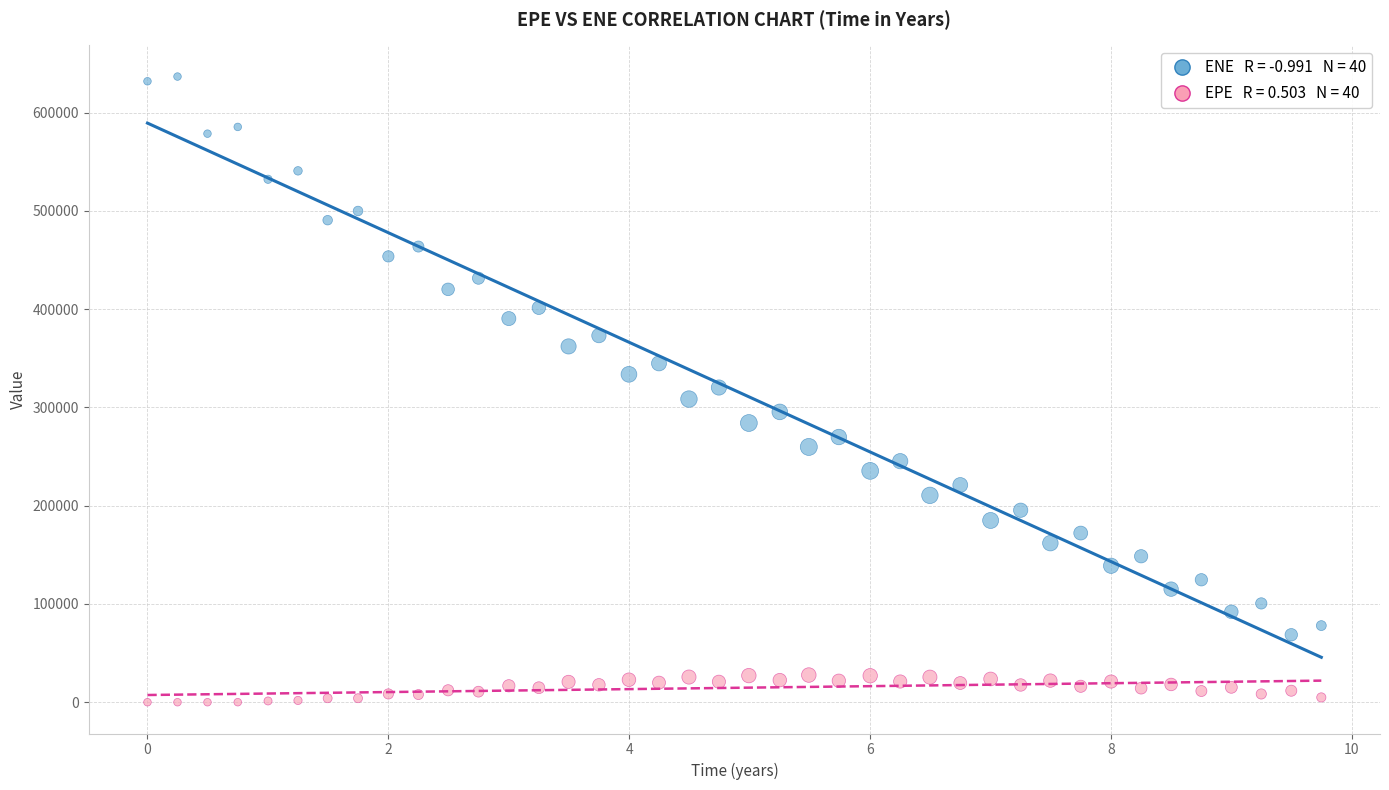

Across all data points, what is the range of Y values (max minus min)?

636798.0